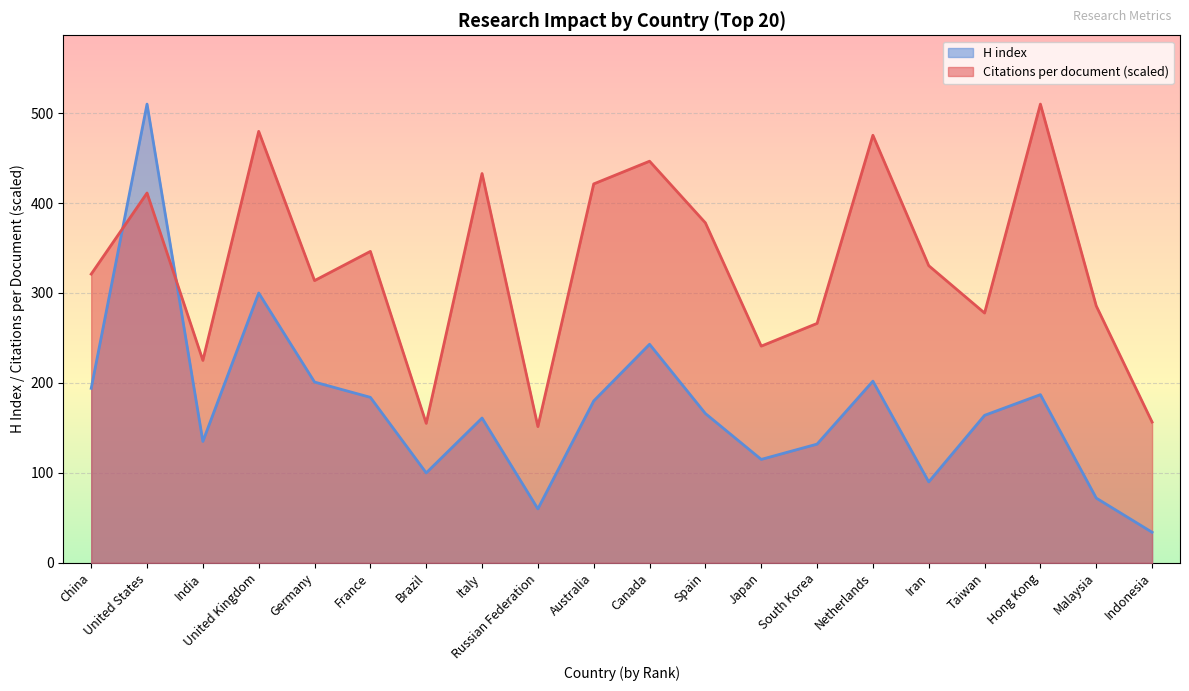

The H index series shows 189.5 at India. True or false?

False